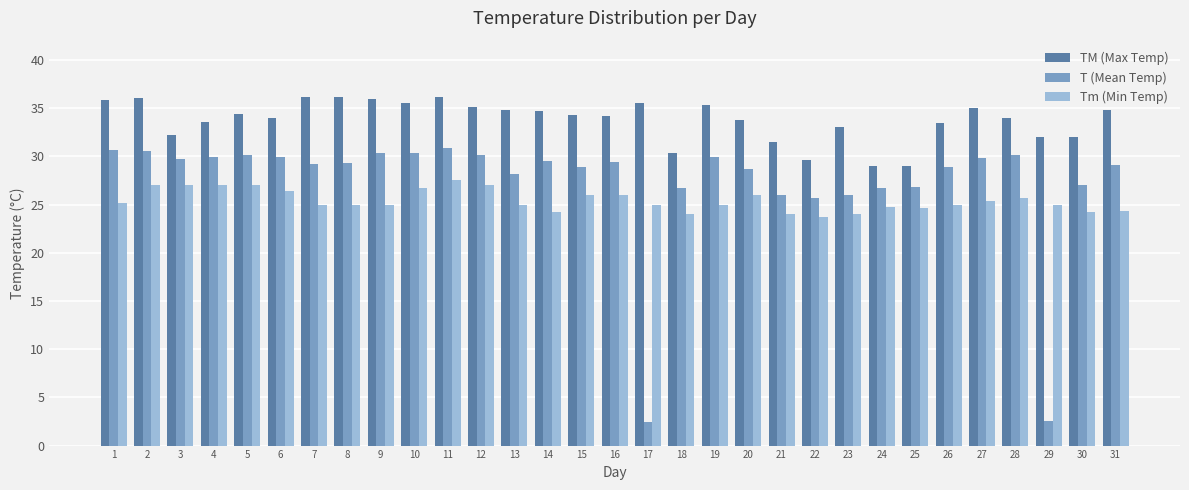

What is the difference between the highest and lowest values at 27?

9.6